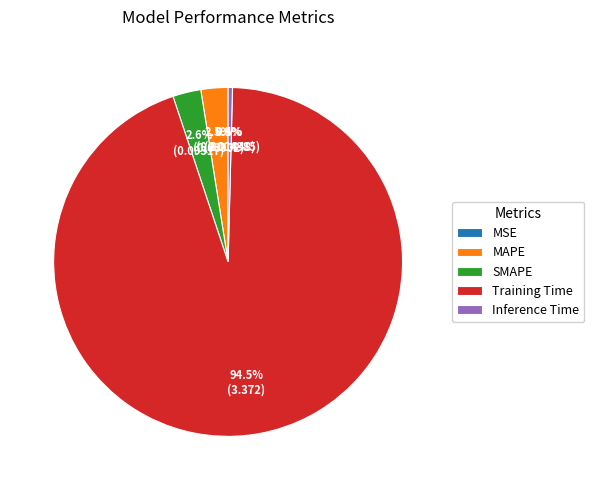

Between Inference Time and MAPE, which is larger?

MAPE